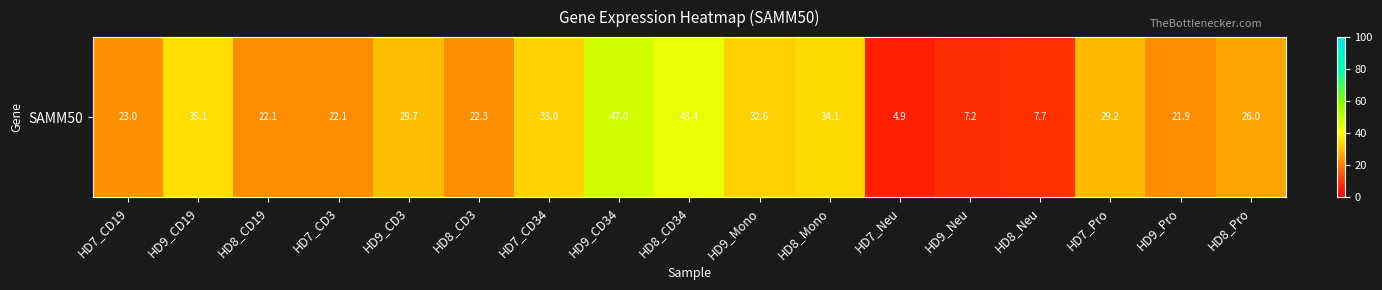

At which label is the value closest to 25?

HD8_Pro